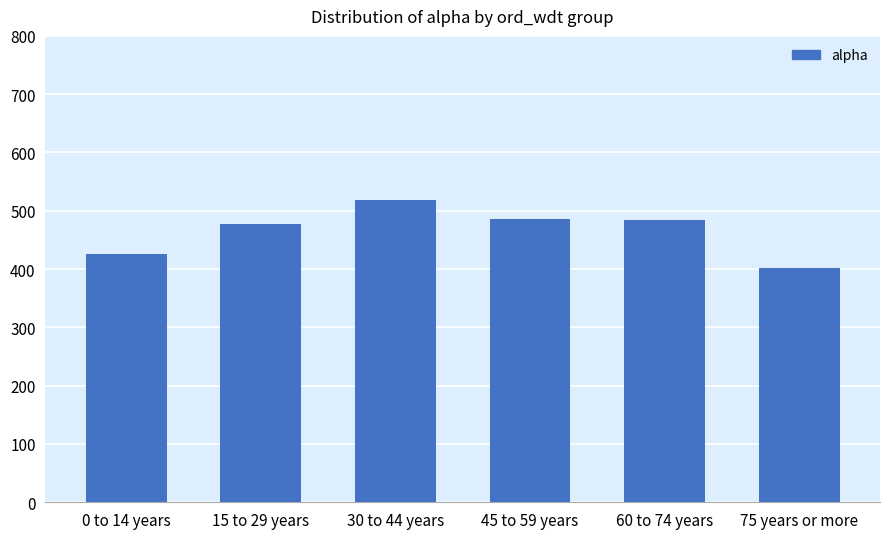

Which label corresponds to the largest value in the chart?

30 to 44 years